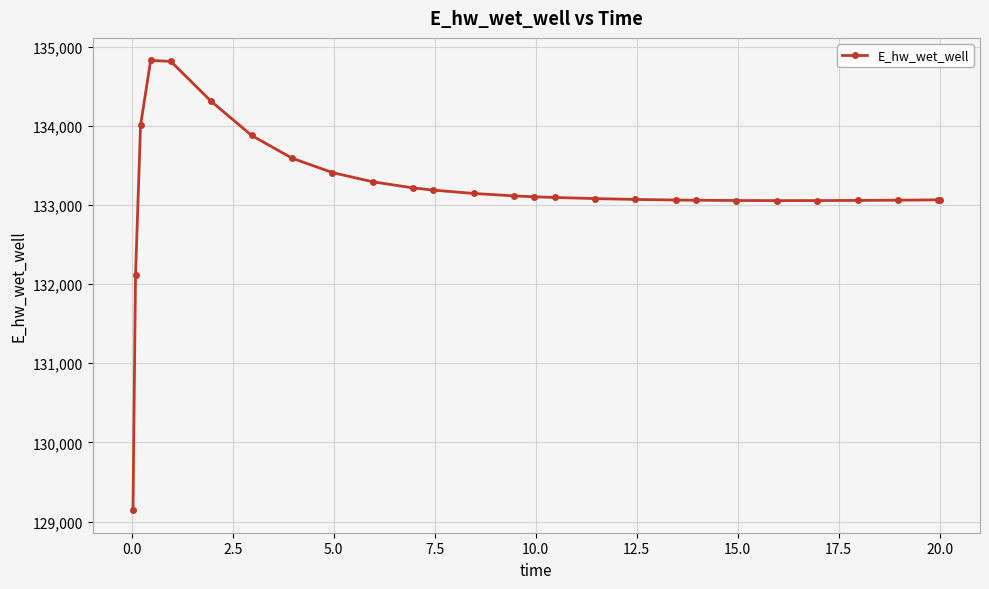

True or false: the data has more than 0 interior local peaks.

True